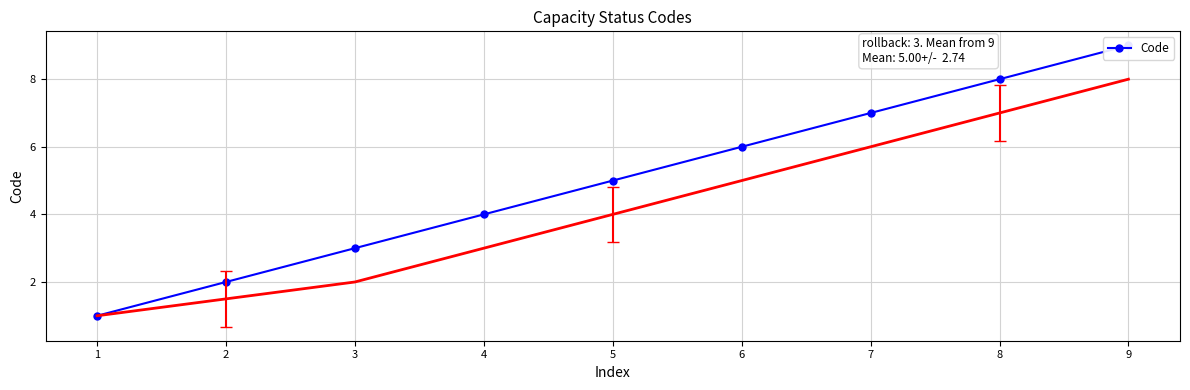

At which category does the chart reach its peak across all series?

9